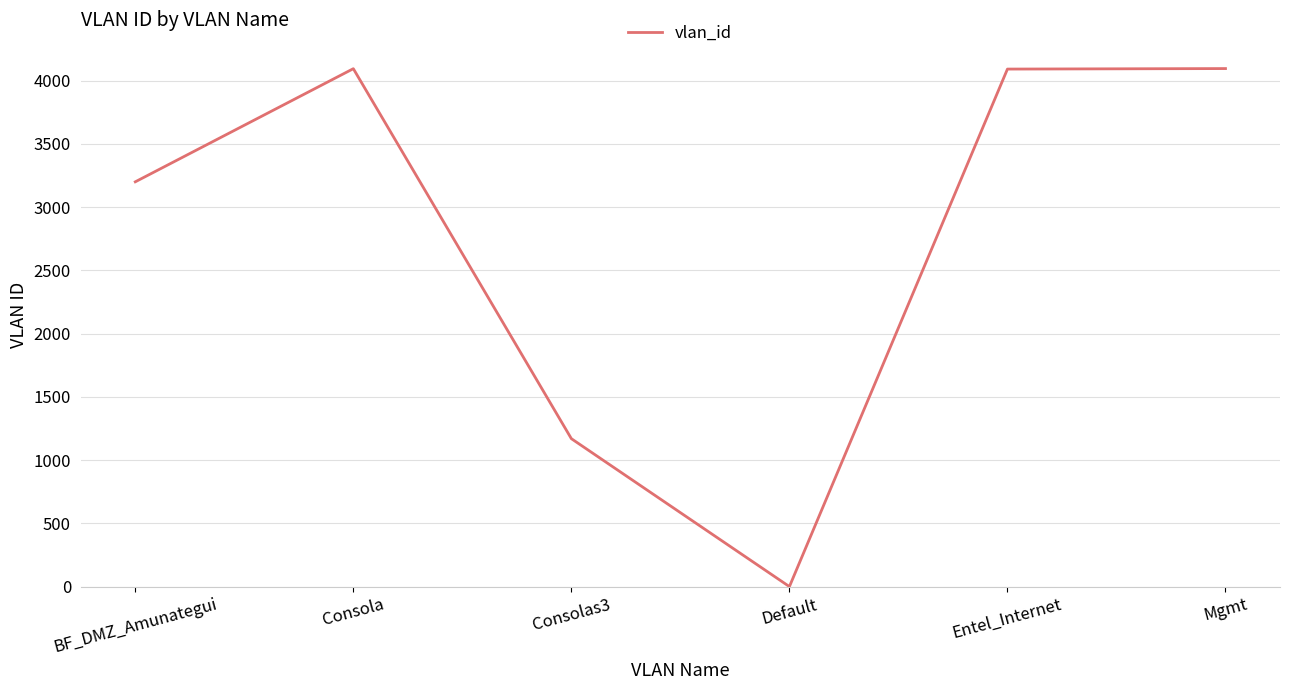

Read the value at BF_DMZ_Amunategui, to the nearest 50.

3200